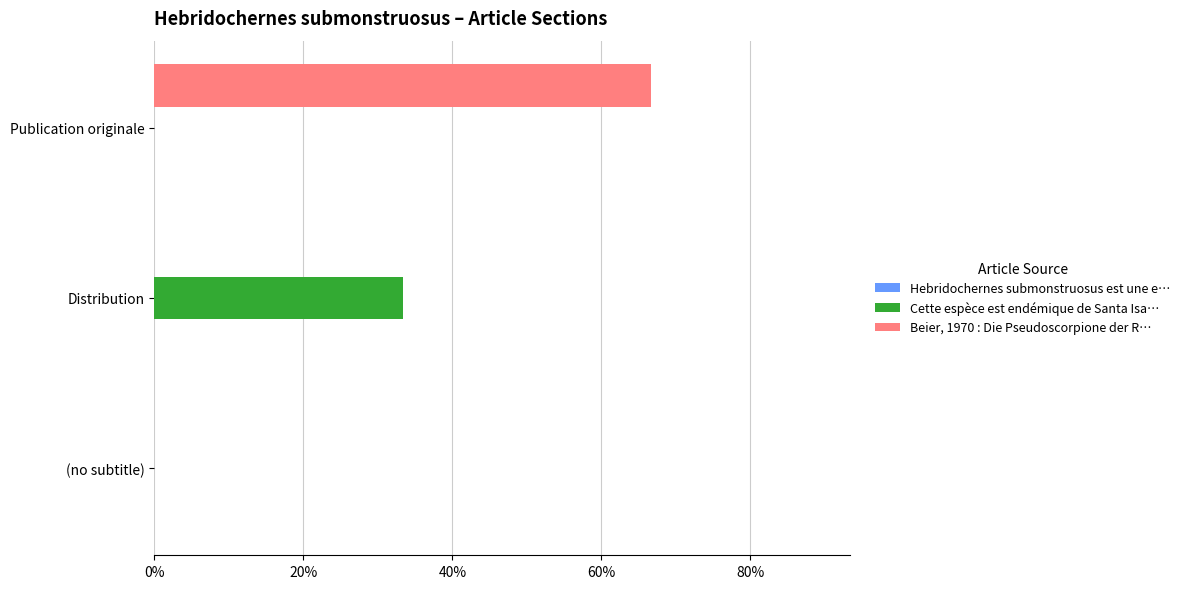

Count the number of categories in the chart.

3